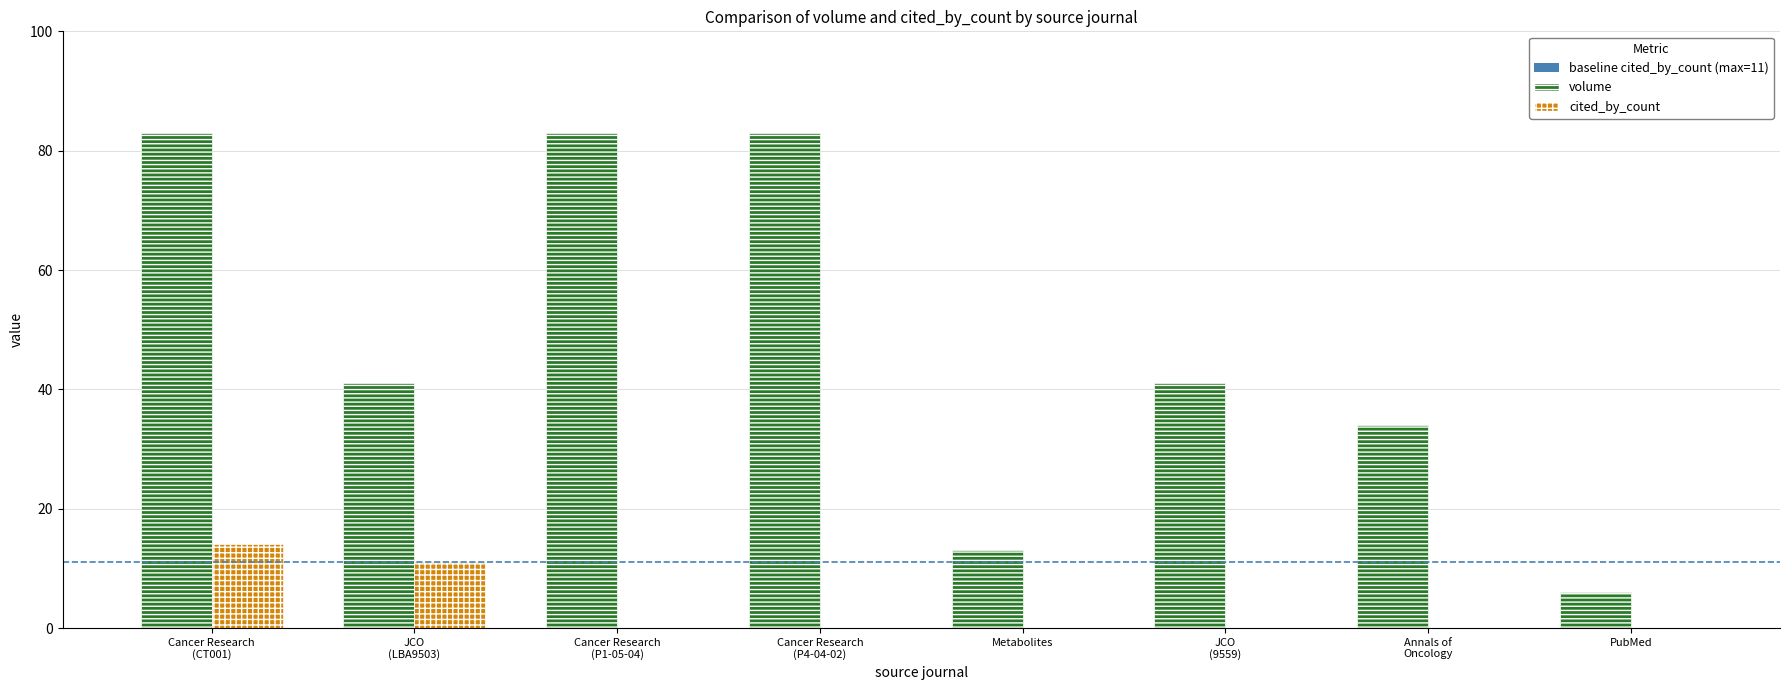

Which series has the largest total across all categories?

volume